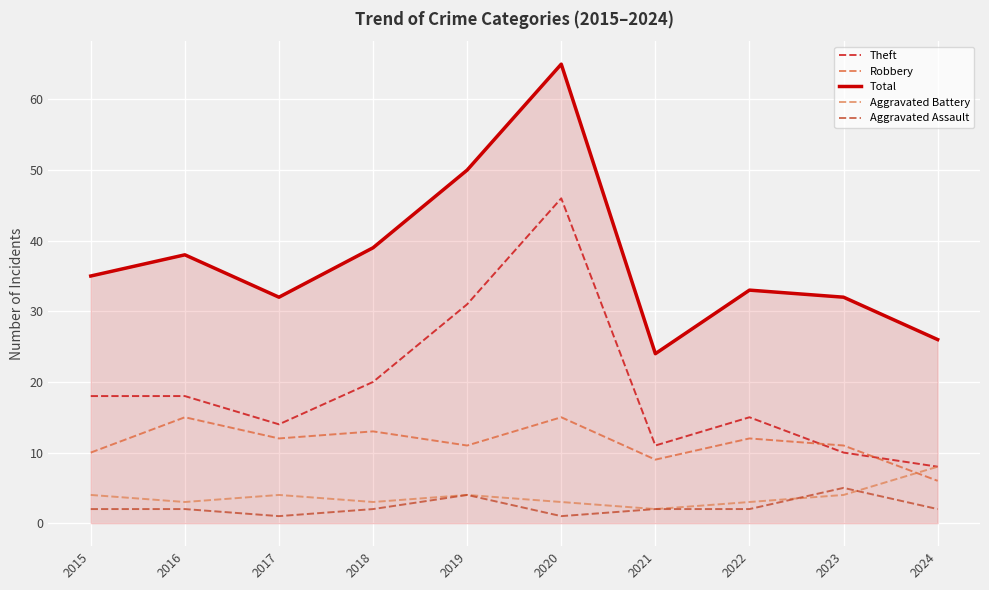

Between 2016 and 2022, which series saw the biggest shift?

Total